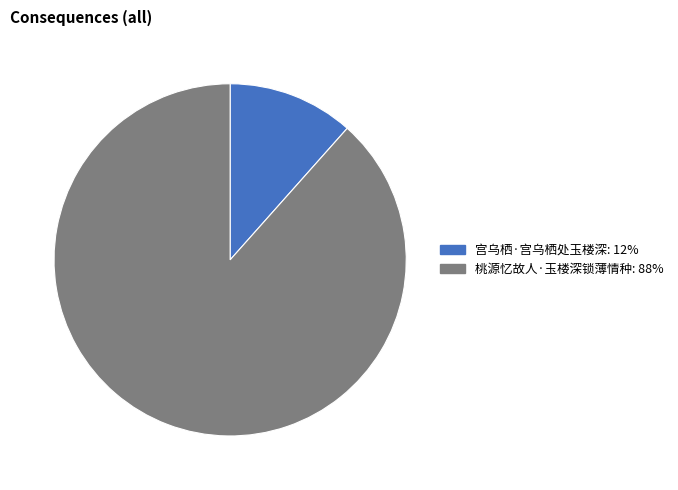

What is the smallest slice in the pie chart?

宫乌栖·宫乌栖处玉楼深